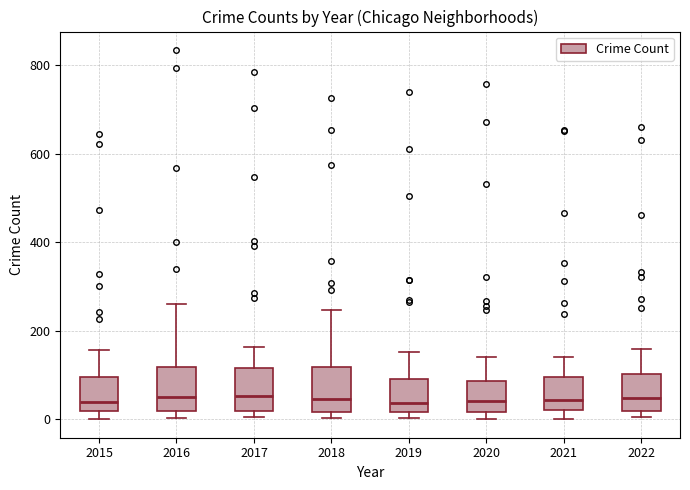

Reading left to right, read every box against the y-axis: the position of its median line, the range the box covers, and the ends of its whiskers. The values are not printed on the chart, so give them approximately, as read against the axis.

2015: median 40, box 20 to 100, whiskers 0 to 160
2016: median 60, box 20 to 120, whiskers 0 to 260
2017: median 60, box 20 to 120, whiskers 0 to 160
2018: median 40, box 20 to 120, whiskers 0 to 240
2019: median 40, box 20 to 100, whiskers 0 to 160
2020: median 40, box 20 to 80, whiskers 0 to 140
2021: median 40, box 20 to 100, whiskers 0 to 140
2022: median 40, box 20 to 100, whiskers 0 to 160